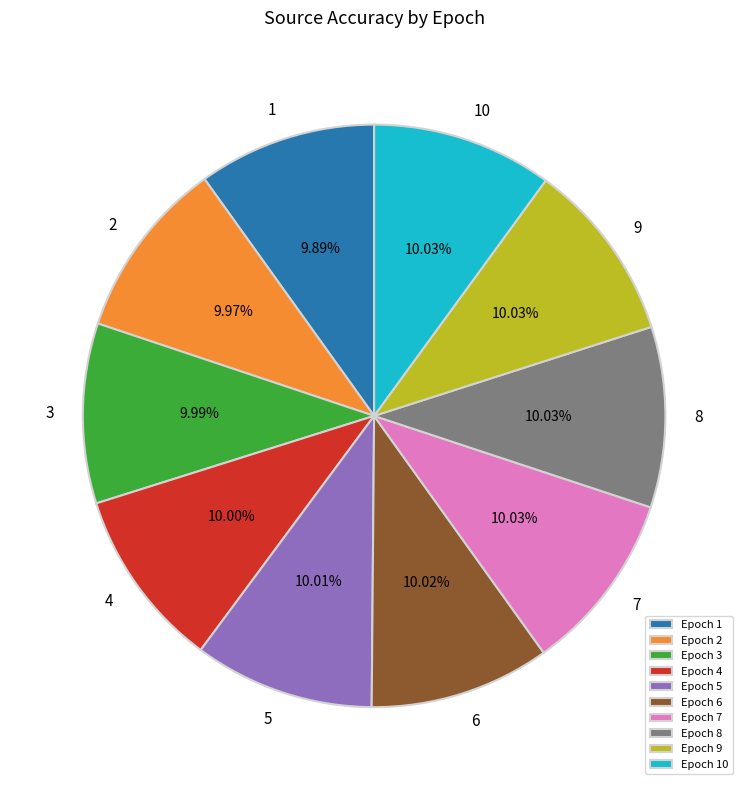

Approximately how many times larger is the value at Epoch 3 compared to Epoch 7?

1.0